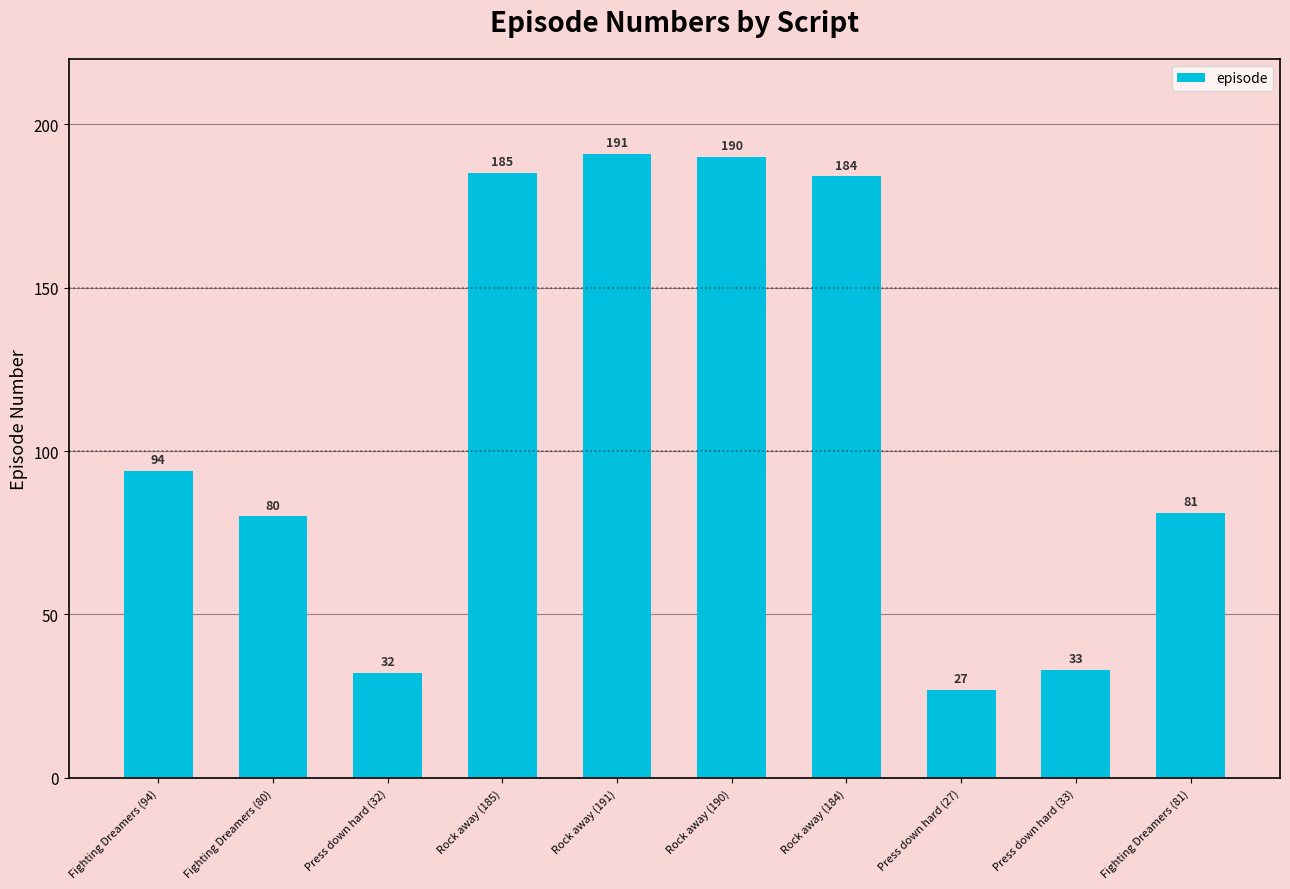

Rank the categories by value from lowest to highest.

Press down hard (27), Press down hard (32), Press down hard (33), Fighting Dreamers (80), Fighting Dreamers (81), Fighting Dreamers (94), Rock away (184), Rock away (185), Rock away (190), Rock away (191)